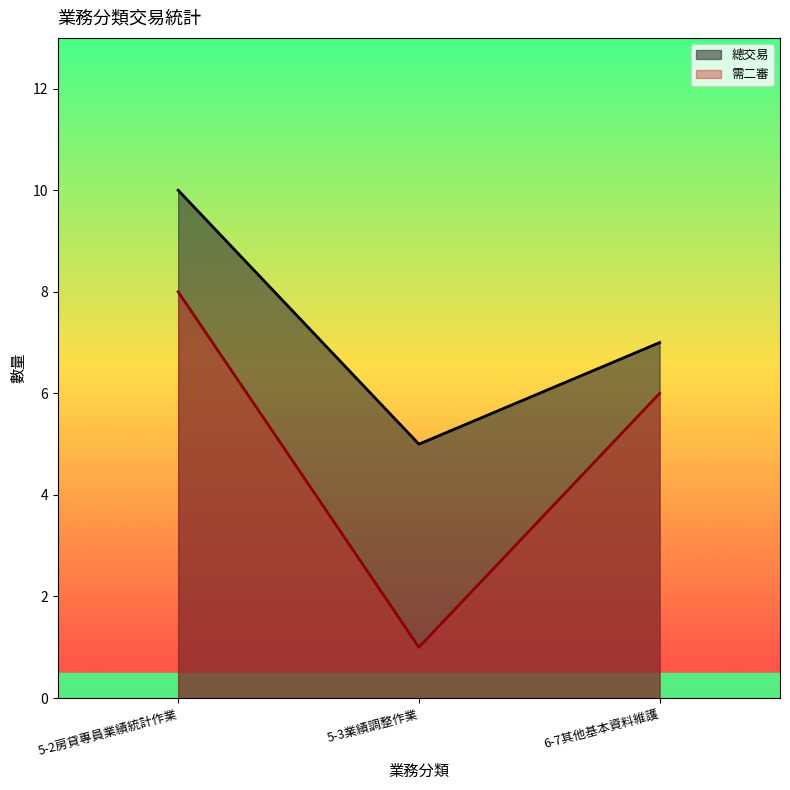

At which label is the value closest to 7?

6-7其他基本資料維護